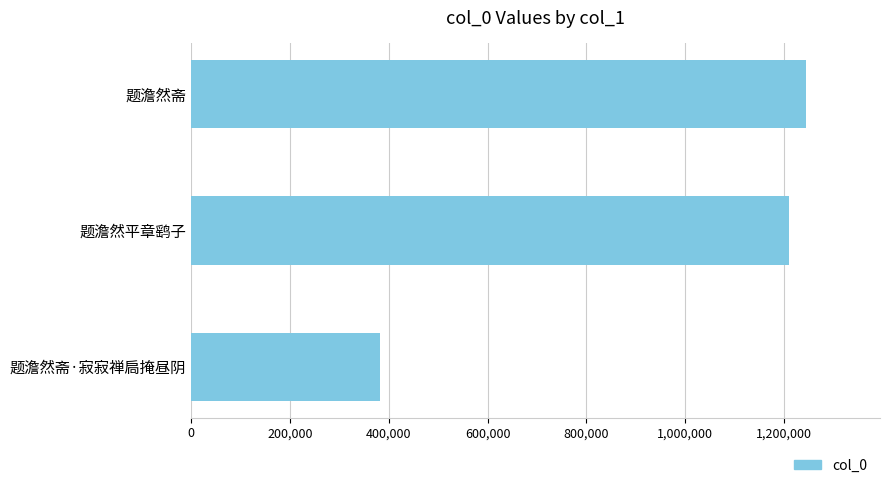

What is the change in value from 题澹然斋 to 题澹然斋·寂寂禅扃掩昼阴?

-862927